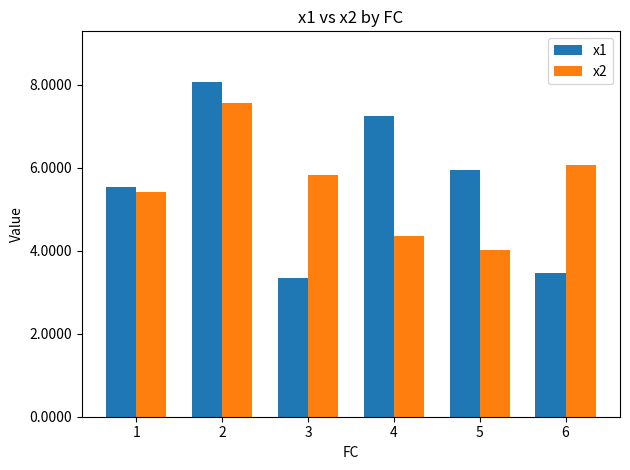

What is the total value across all series at 1?

11.0